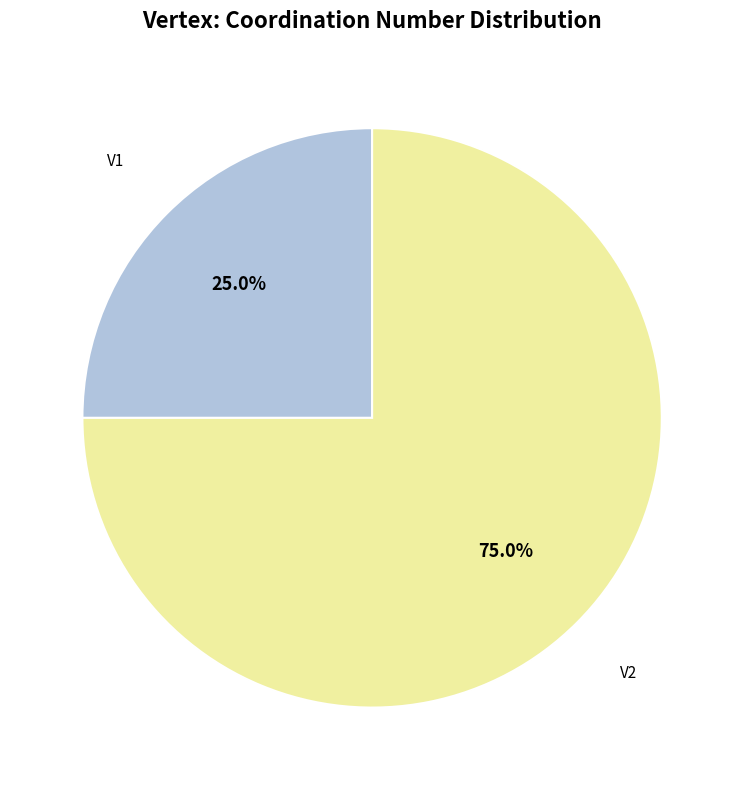

Is there any slice that represents more than half of the pie?

Yes